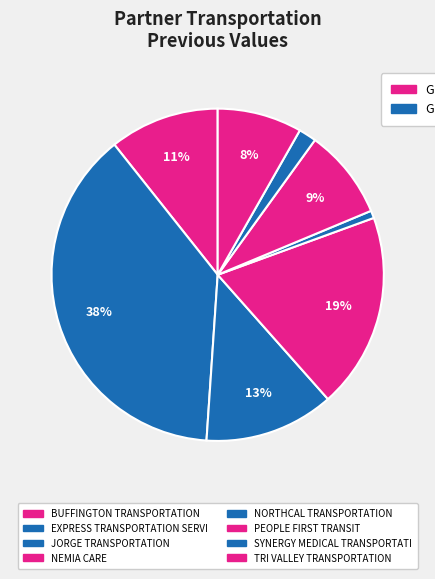

How many slices are in this pie chart?

8